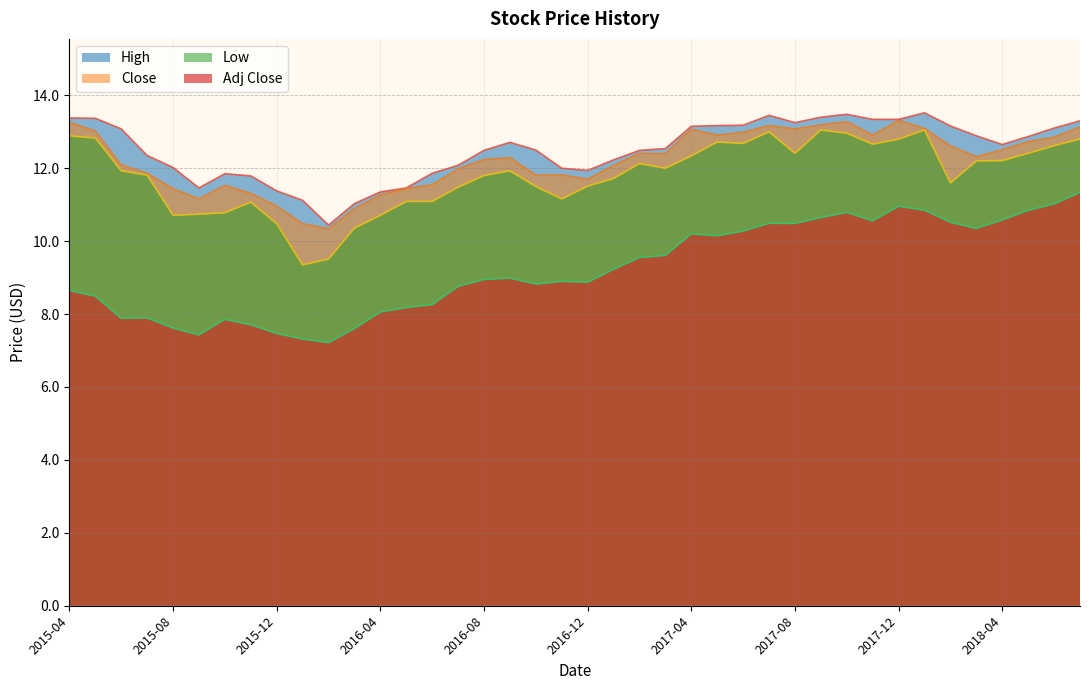

Which category has the lowest value in the Low series?

2016-01